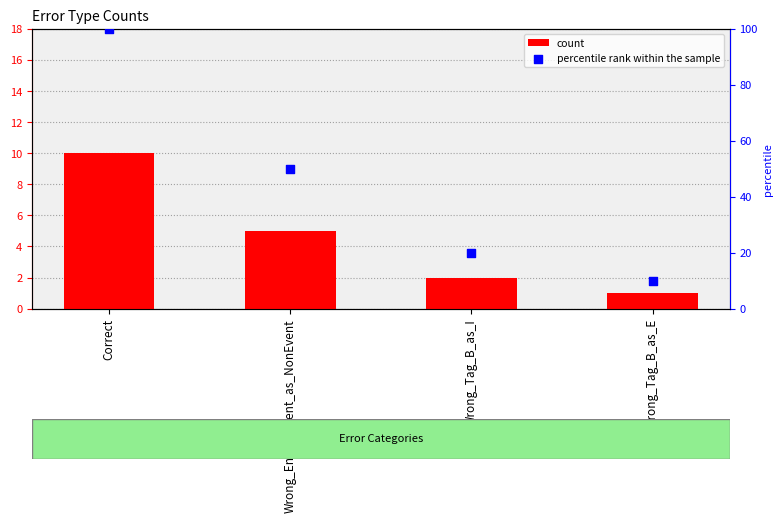

Is the value of percentile rank within the sample at Correct greater than the value of count at Wrong_Tag_B_as_E?

Yes